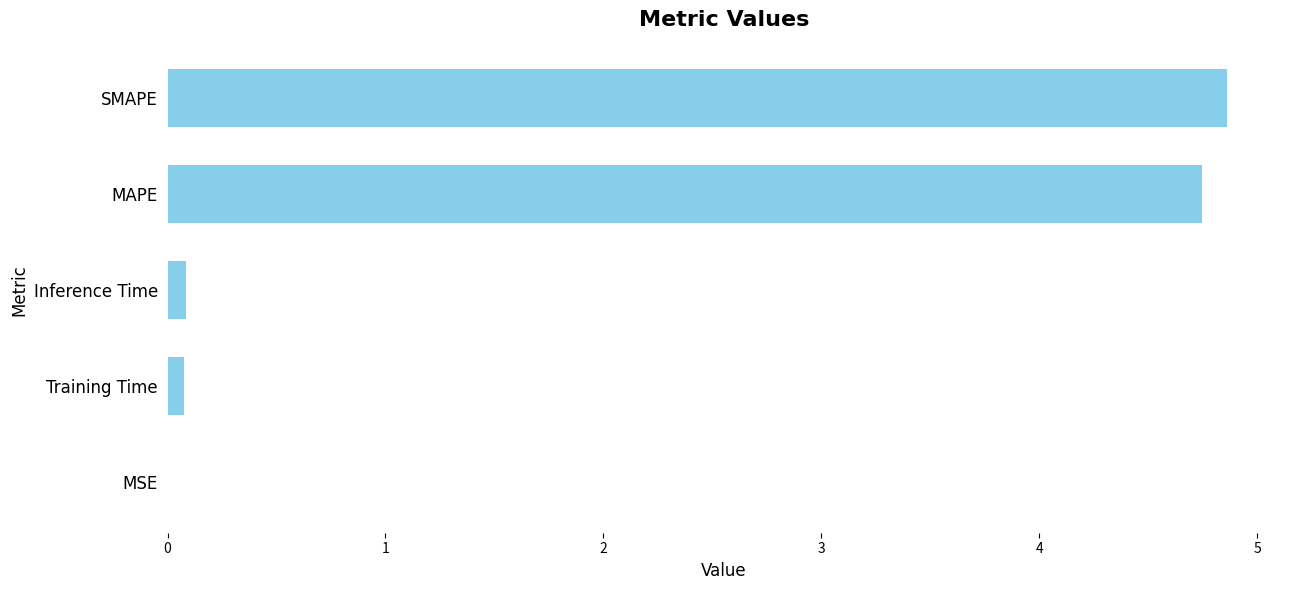

What is the sum of the values at SMAPE and MAPE?

9.6